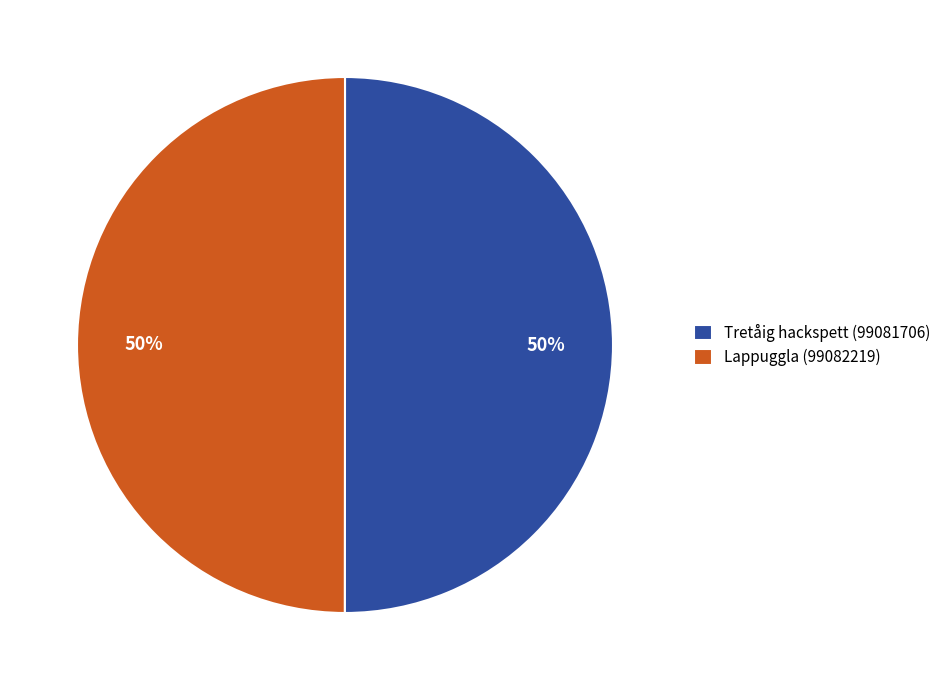

Is it true that Tretåig hackspett (99081706) is 37% of the pie?

False